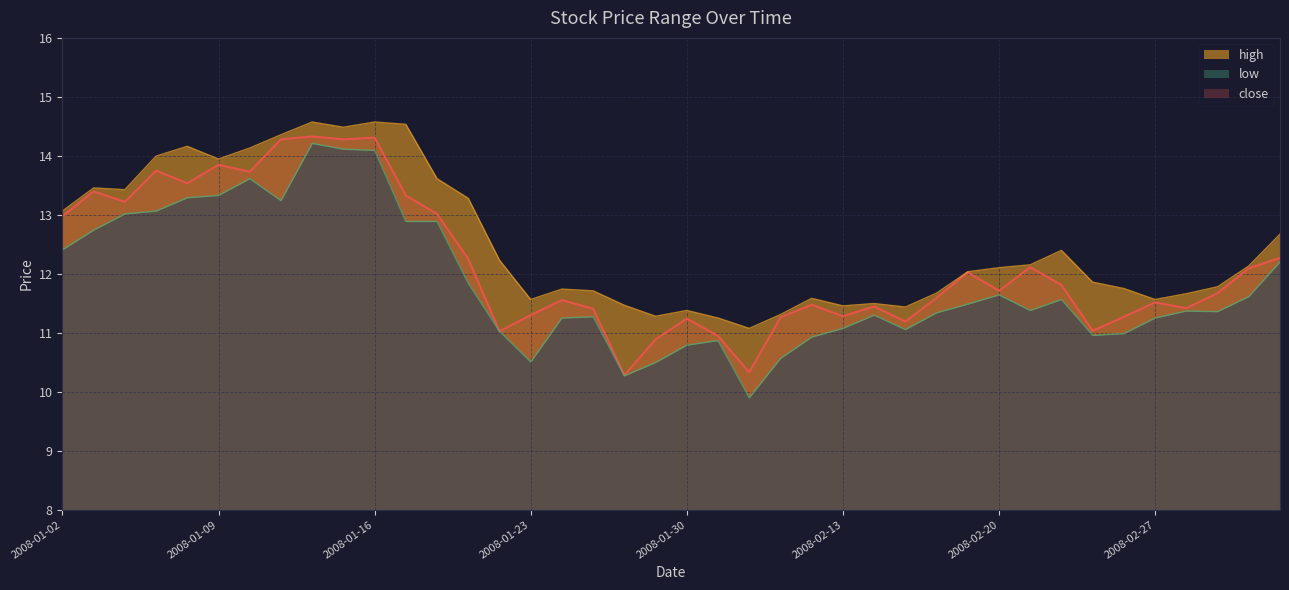

What is the label of the 22nd point from the right?

2008-01-28